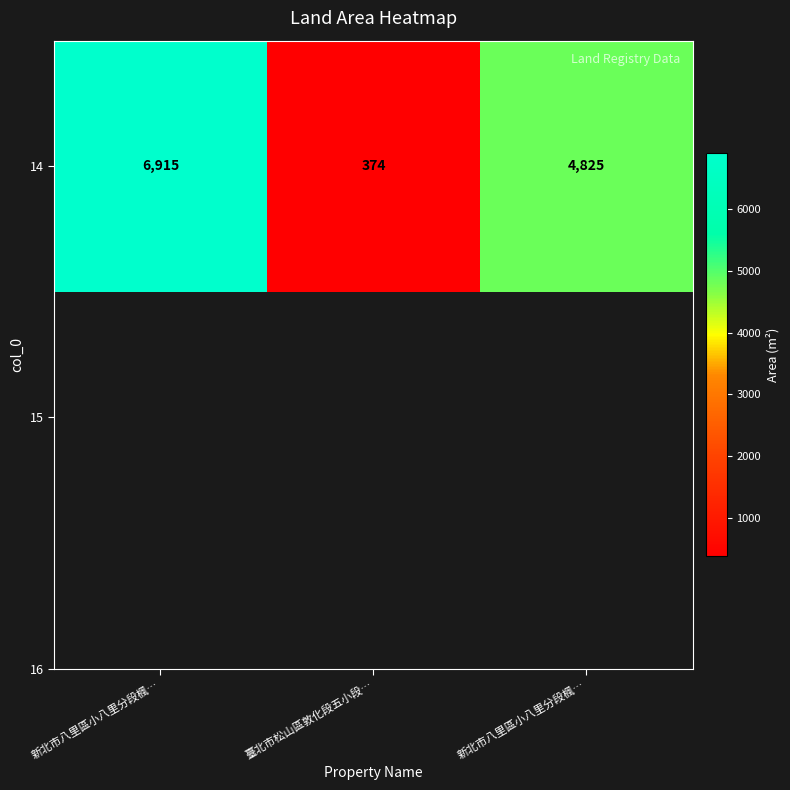

True or false: the data shows 624 at 臺北市松山區敦化段五小段….

False